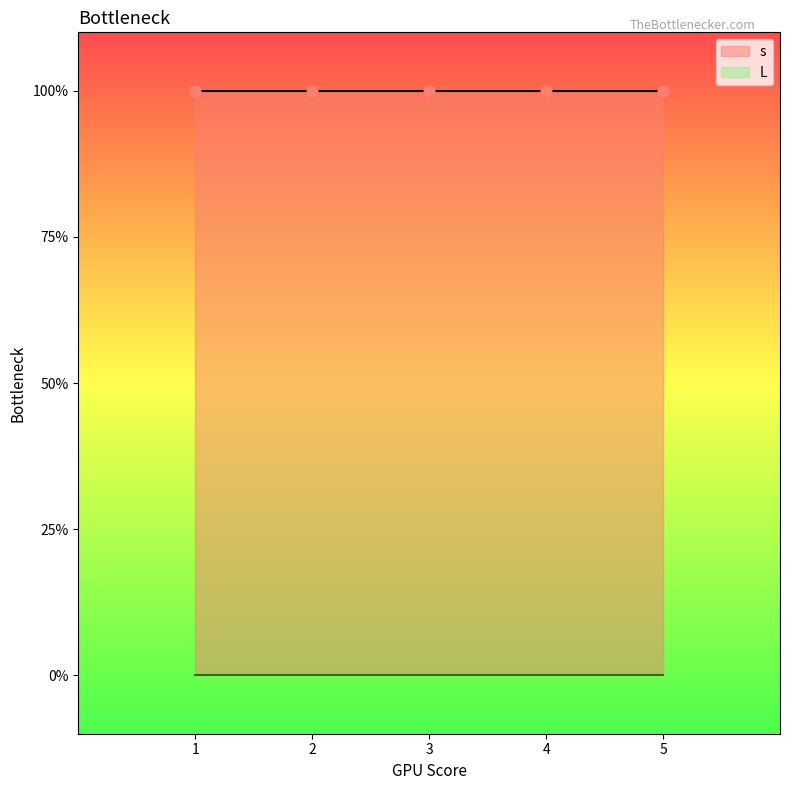

Which series has the largest Y range (max minus min)?

s